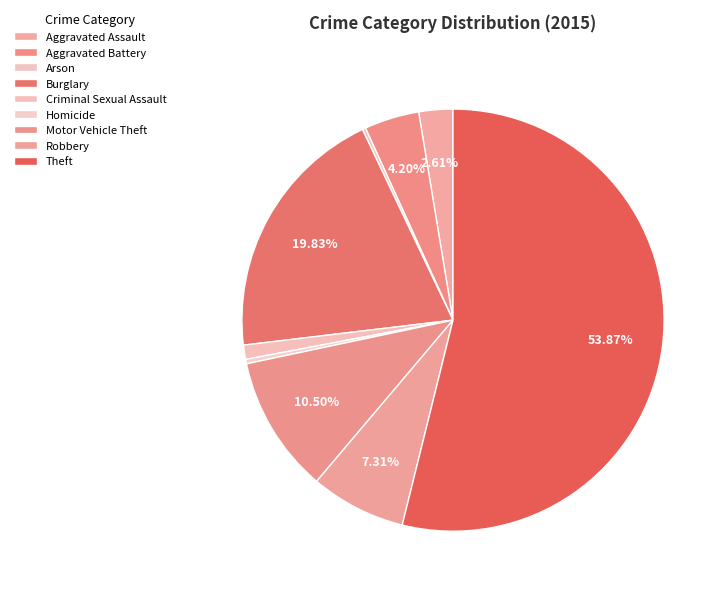

Is the sum of Aggravated Assault and Aggravated Battery greater than half?

No